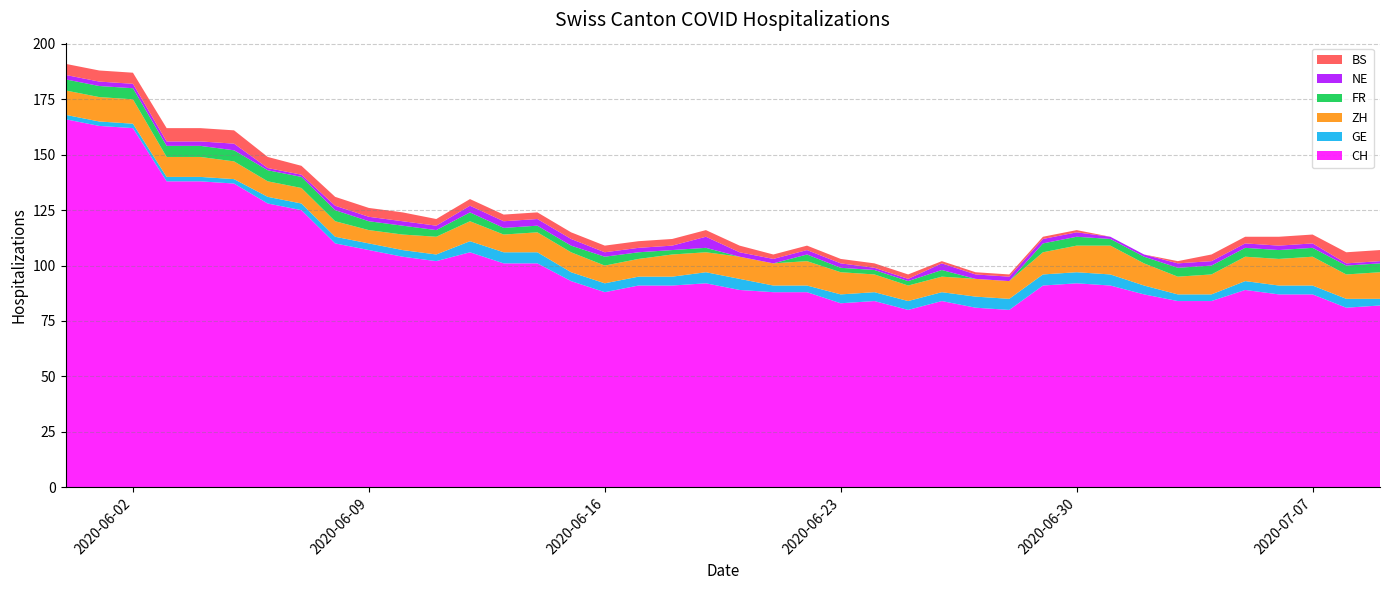

Reading left to right, what are all the values shown in this chart?

CH: 2020-05-31=166	2020-06-01=163	2020-06-02=162	2020-06-03=138	2020-06-04=138	2020-06-05=137	2020-06-06=128	2020-06-07=125	2020-06-08=110	2020-06-09=107	2020-06-10=104	2020-06-11=102	2020-06-12=106	2020-06-13=101	2020-06-14=101	2020-06-15=93	2020-06-16=88	2020-06-17=91	2020-06-18=91	2020-06-19=92	2020-06-20=89	2020-06-21=88	2020-06-22=88	2020-06-23=83	2020-06-24=84	2020-06-25=80	2020-06-26=84	2020-06-27=81	2020-06-28=80	2020-06-29=91	2020-06-30=92	2020-07-01=91	2020-07-02=87	2020-07-03=84	2020-07-04=84	2020-07-05=89	2020-07-06=87	2020-07-07=87	2020-07-08=81	2020-07-09=82
GE: 2020-05-31=2	2020-06-01=2	2020-06-02=2	2020-06-03=2	2020-06-04=2	2020-06-05=2	2020-06-06=3	2020-06-07=3	2020-06-08=3	2020-06-09=3	2020-06-10=3	2020-06-11=3	2020-06-12=5	2020-06-13=5	2020-06-14=5	2020-06-15=4	2020-06-16=4	2020-06-17=4	2020-06-18=4	2020-06-19=5	2020-06-20=5	2020-06-21=3	2020-06-22=3	2020-06-23=4	2020-06-24=4	2020-06-25=4	2020-06-26=4	2020-06-27=5	2020-06-28=5	2020-06-29=5	2020-06-30=5	2020-07-01=5	2020-07-02=4	2020-07-03=3	2020-07-04=3	2020-07-05=4	2020-07-06=4	2020-07-07=4	2020-07-08=4	2020-07-09=3
ZH: 2020-05-31=11	2020-06-01=11	2020-06-02=11	2020-06-03=9	2020-06-04=9	2020-06-05=8	2020-06-06=7	2020-06-07=7	2020-06-08=7	2020-06-09=6	2020-06-10=7	2020-06-11=8	2020-06-12=9	2020-06-13=8	2020-06-14=9	2020-06-15=9	2020-06-16=8	2020-06-17=8	2020-06-18=10	2020-06-19=9	2020-06-20=10	2020-06-21=10	2020-06-22=11	2020-06-23=10	2020-06-24=8	2020-06-25=7	2020-06-26=7	2020-06-27=8	2020-06-28=8	2020-06-29=10	2020-06-30=12	2020-07-01=13	2020-07-02=10	2020-07-03=8	2020-07-04=9	2020-07-05=11	2020-07-06=12	2020-07-07=13	2020-07-08=11	2020-07-09=12
FR: 2020-05-31=5	2020-06-01=5	2020-06-02=5	2020-06-03=5	2020-06-04=5	2020-06-05=5	2020-06-06=5	2020-06-07=5	2020-06-08=5	2020-06-09=4	2020-06-10=4	2020-06-11=3	2020-06-12=4	2020-06-13=3	2020-06-14=3	2020-06-15=3	2020-06-16=4	2020-06-17=3	2020-06-18=2	2020-06-19=2	2020-06-20=0	2020-06-21=0	2020-06-22=3	2020-06-23=2	2020-06-24=2	2020-06-25=2	2020-06-26=3	2020-06-27=0	2020-06-28=0	2020-06-29=4	2020-06-30=4	2020-07-01=3	2020-07-02=3	2020-07-03=4	2020-07-04=4	2020-07-05=4	2020-07-06=4	2020-07-07=4	2020-07-08=4	2020-07-09=4
NE: 2020-05-31=2	2020-06-01=2	2020-06-02=2	2020-06-03=2	2020-06-04=2	2020-06-05=3	2020-06-06=1	2020-06-07=1	2020-06-08=2	2020-06-09=2	2020-06-10=2	2020-06-11=2	2020-06-12=3	2020-06-13=3	2020-06-14=3	2020-06-15=3	2020-06-16=2	2020-06-17=2	2020-06-18=2	2020-06-19=5	2020-06-20=2	2020-06-21=2	2020-06-22=2	2020-06-23=2	2020-06-24=1	2020-06-25=1	2020-06-26=3	2020-06-27=2	2020-06-28=2	2020-06-29=2	2020-06-30=2	2020-07-01=1	2020-07-02=1	2020-07-03=2	2020-07-04=2	2020-07-05=2	2020-07-06=2	2020-07-07=2	2020-07-08=1	2020-07-09=1
BS: 2020-05-31=5	2020-06-01=5	2020-06-02=5	2020-06-03=6	2020-06-04=6	2020-06-05=6	2020-06-06=5	2020-06-07=4	2020-06-08=4	2020-06-09=4	2020-06-10=4	2020-06-11=3	2020-06-12=3	2020-06-13=3	2020-06-14=3	2020-06-15=3	2020-06-16=3	2020-06-17=3	2020-06-18=3	2020-06-19=3	2020-06-20=3	2020-06-21=2	2020-06-22=2	2020-06-23=2	2020-06-24=2	2020-06-25=2	2020-06-26=1	2020-06-27=1	2020-06-28=1	2020-06-29=1	2020-06-30=1	2020-07-01=0	2020-07-02=0	2020-07-03=1	2020-07-04=3	2020-07-05=3	2020-07-06=4	2020-07-07=4	2020-07-08=5	2020-07-09=5